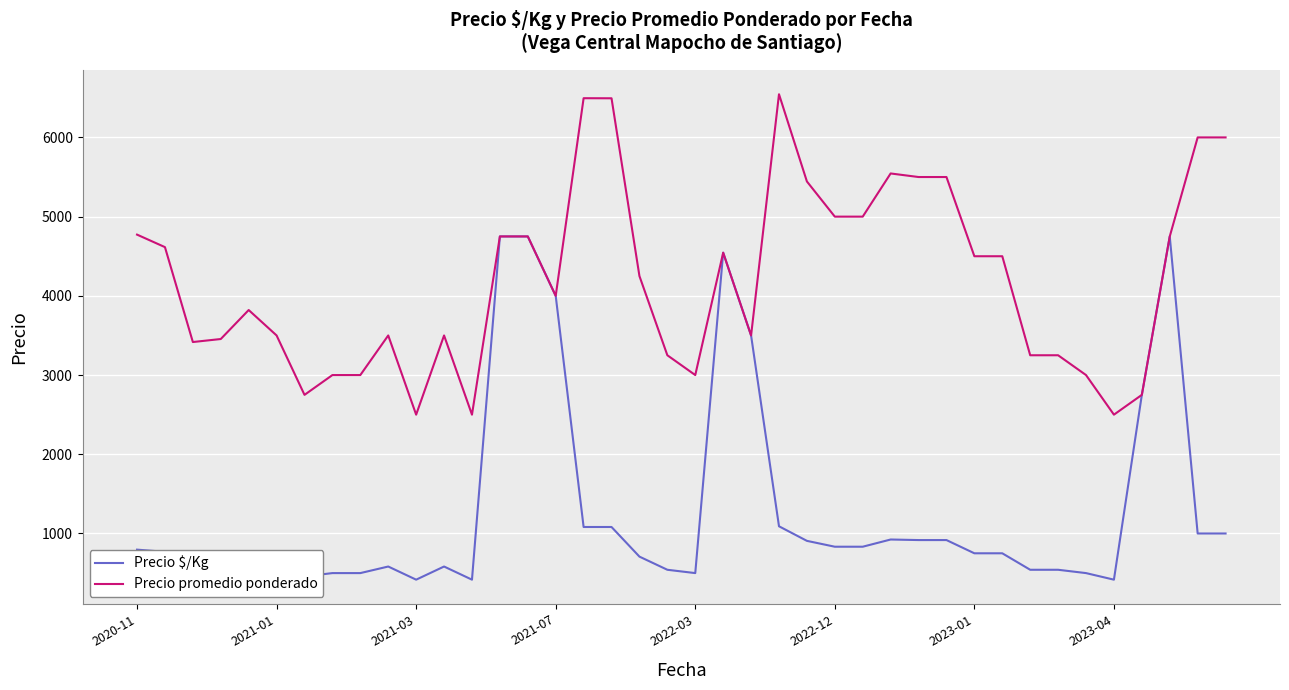

Which series has the largest total across all categories?

Precio promedio ponderado